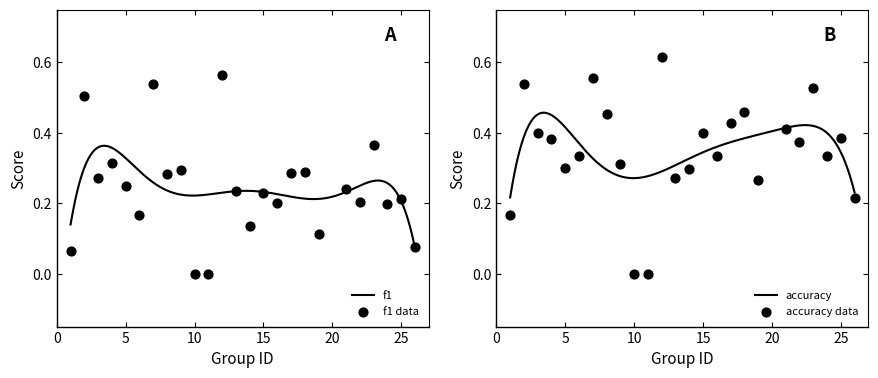

At how many categories does at least one series exceed 0?

23